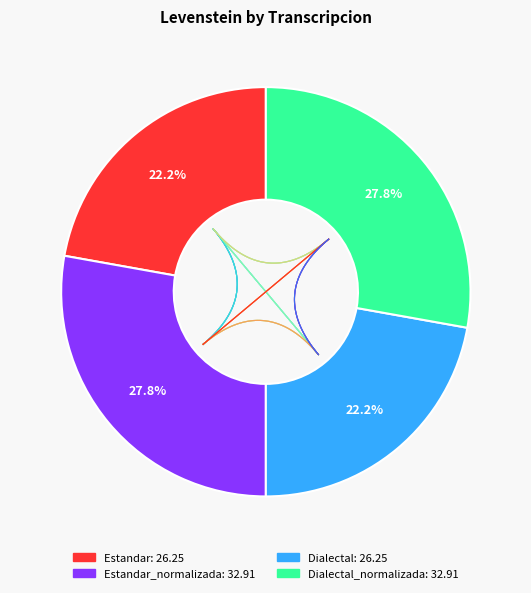

Rank the categories by value from lowest to highest.

Estandar, Dialectal, Estandar_normalizada, Dialectal_normalizada